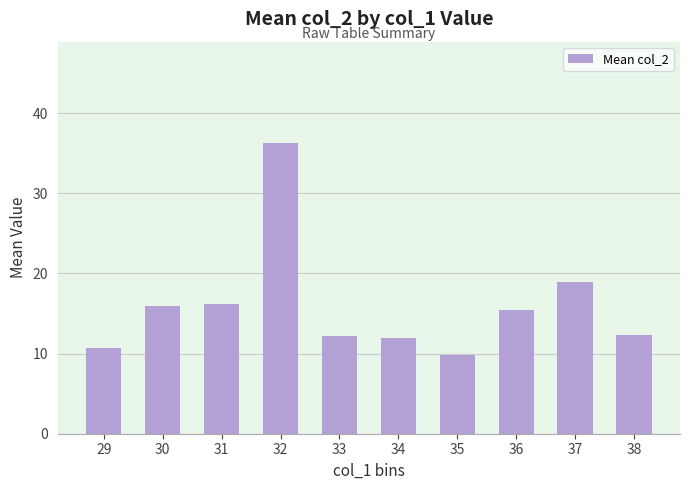

What is the approximate value at 35?

9.8